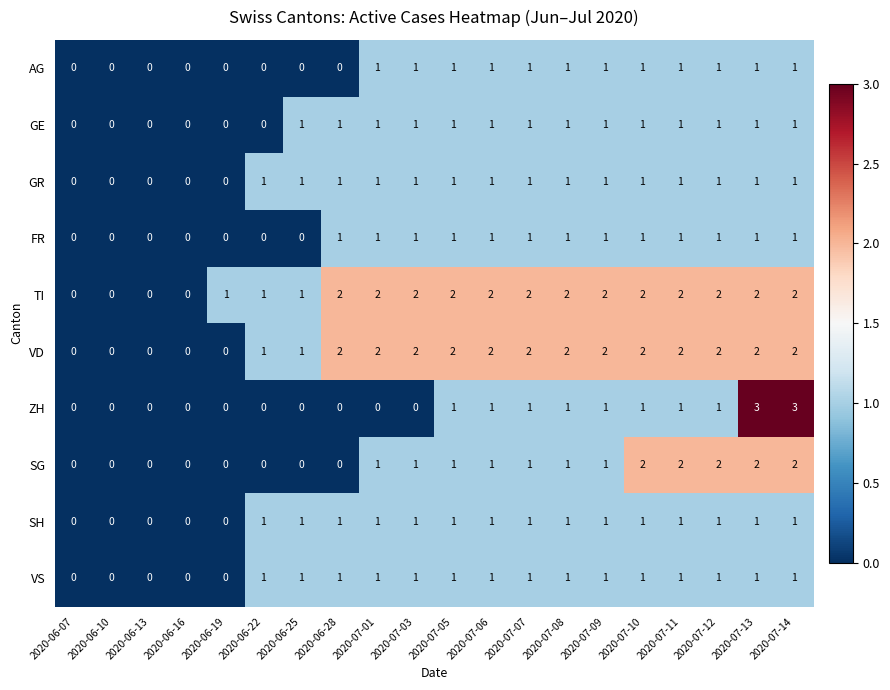

Is the value of FR at 2020-07-10 greater than the value of TI at 2020-07-12?

No